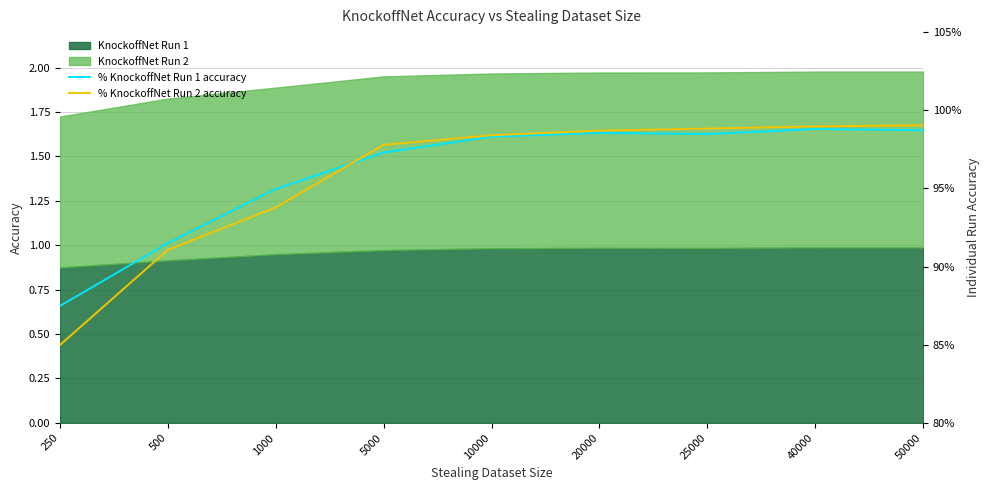

Reading right to left, extract all data points from this chart.

% KnockoffNet Run 1 accuracy: 50000=1.0	40000=1.0	25000=1.0	20000=1.0	10000=1.0	5000=1.0	1000=0.9	500=0.9	250=0.9
% KnockoffNet Run 2 accuracy: 50000=1.0	40000=1.0	25000=1.0	20000=1.0	10000=1.0	5000=1.0	1000=0.9	500=0.9	250=0.8